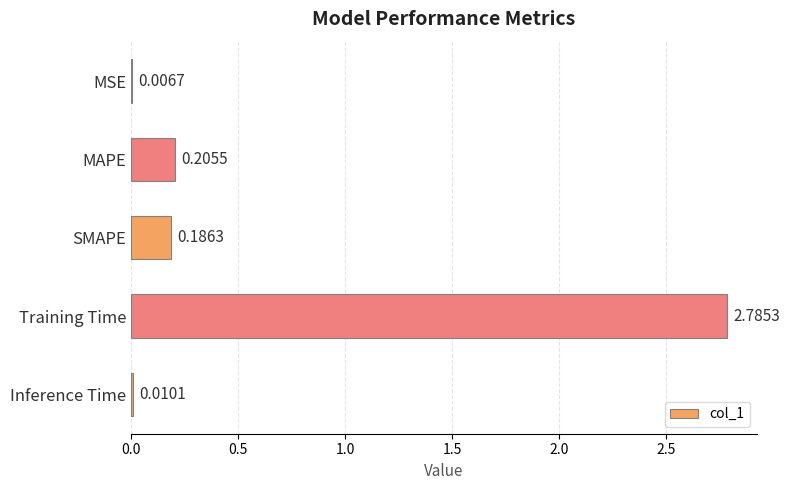

Are the bars horizontal?

Yes